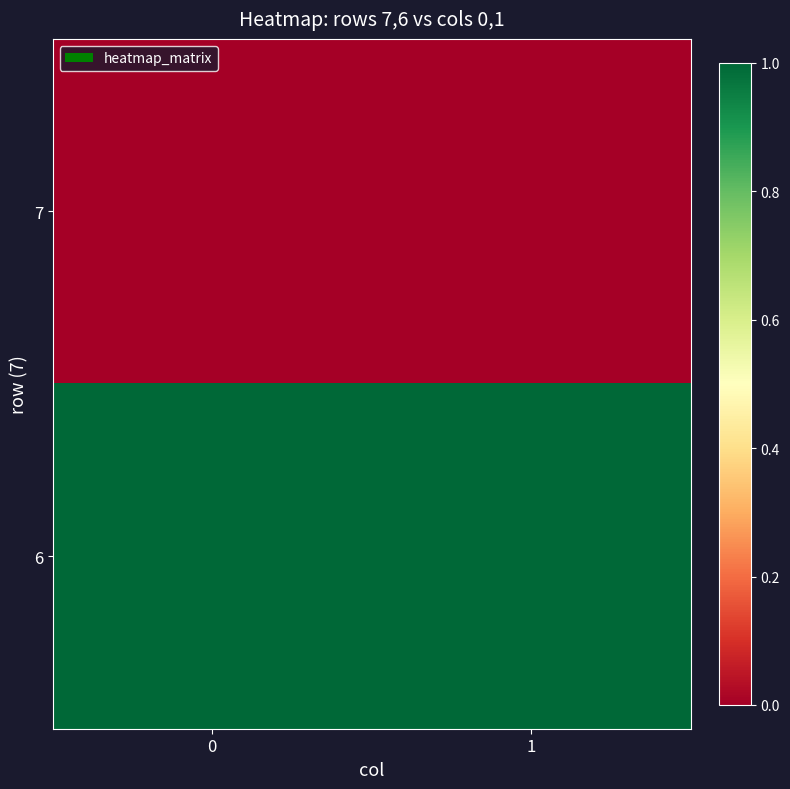

At 0, list the series in order from smallest to largest.

7, 6